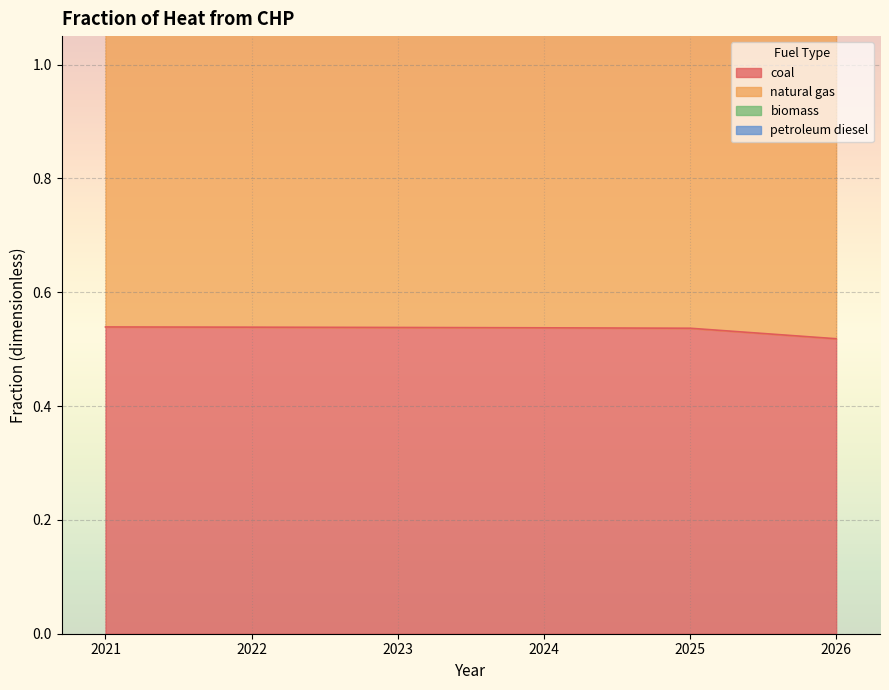

What is the minimum value shown in the chart?

0.5